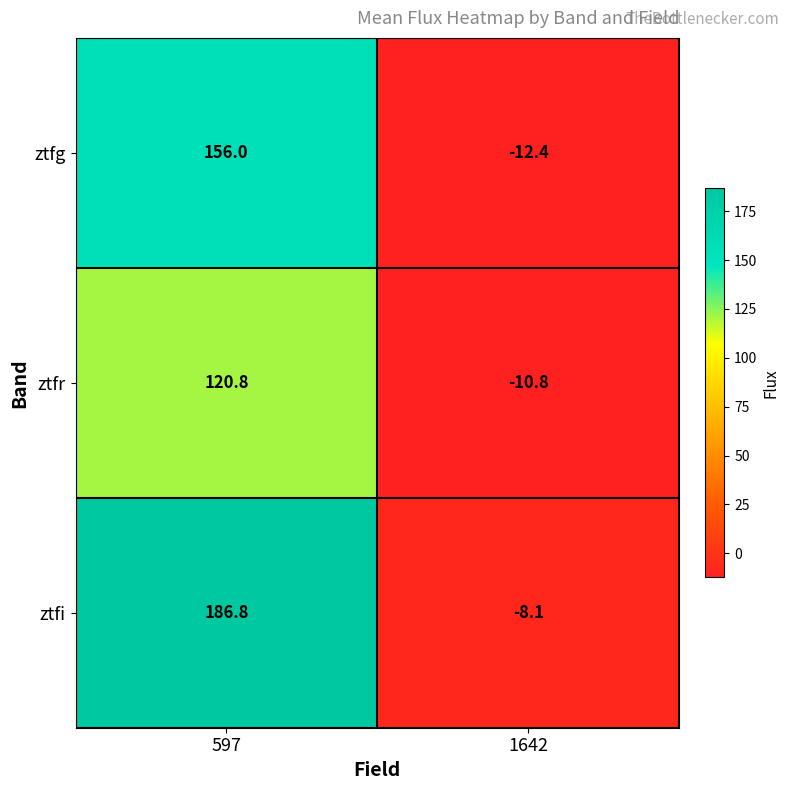

What is the average value of the ztfi series?

89.4